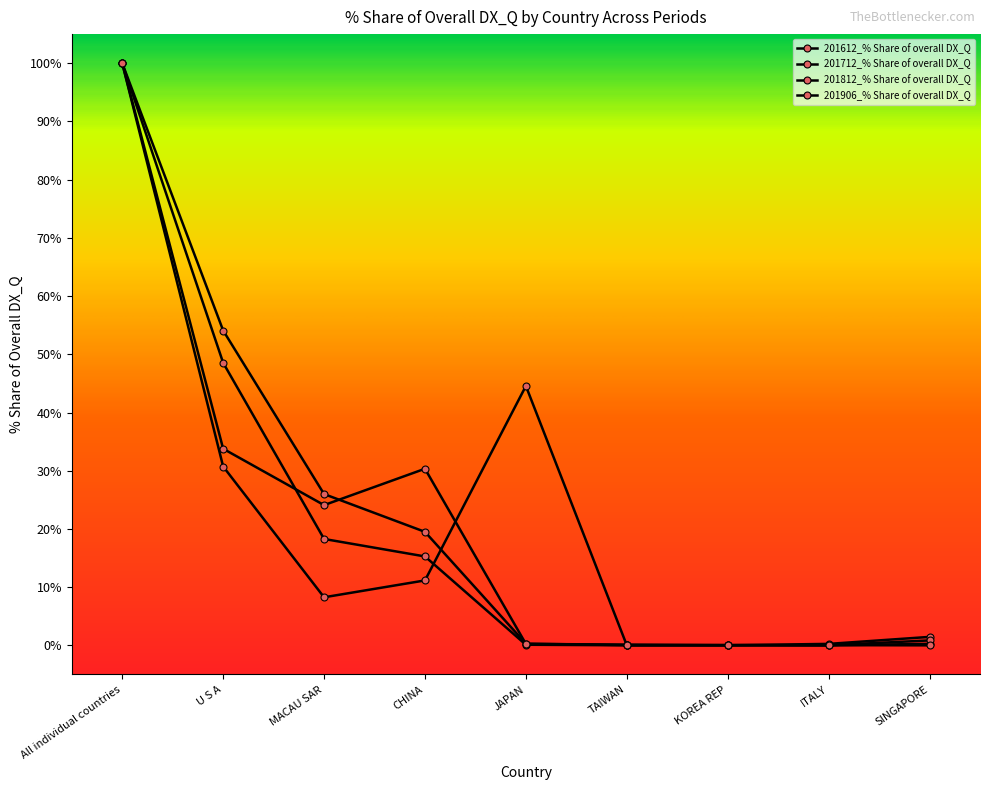

How many lines are shown in the chart?

4